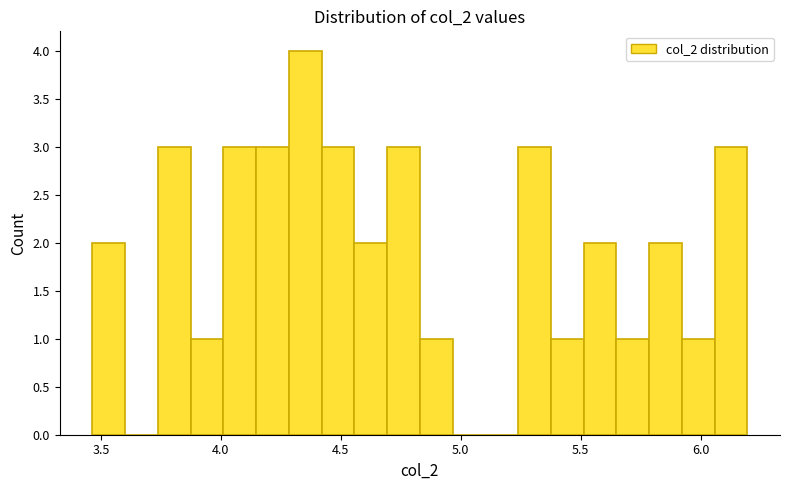

Read against the x-axis, roughly where is the centre of the tallest bar?

4.35